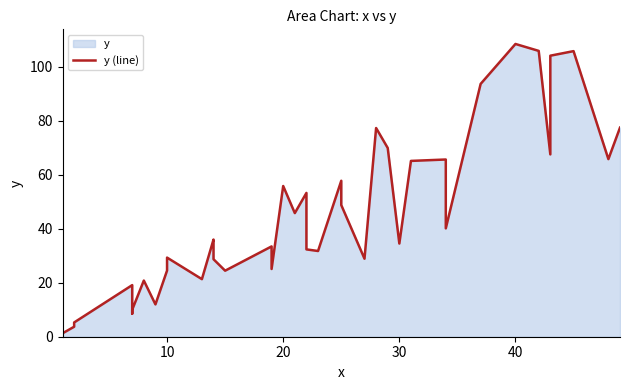

True or false: there are more than 1 points higher than both neighbors.

True